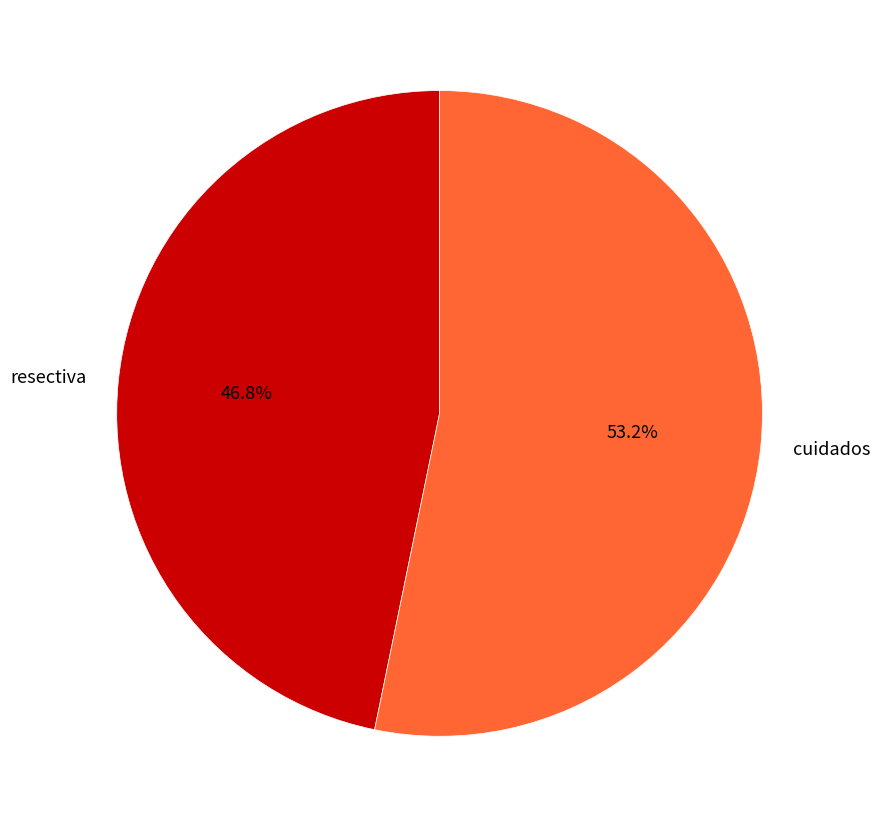

What is the ratio of the value at resectiva to the value at cuidados?

0.9